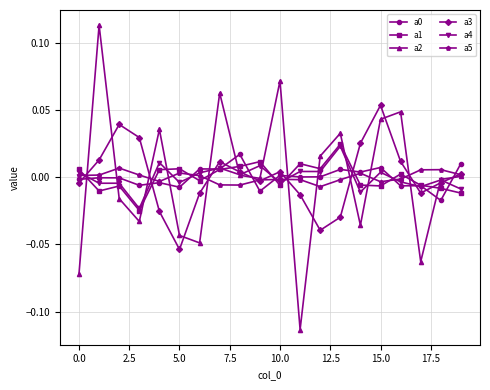

Count the number of categories in the chart.

20